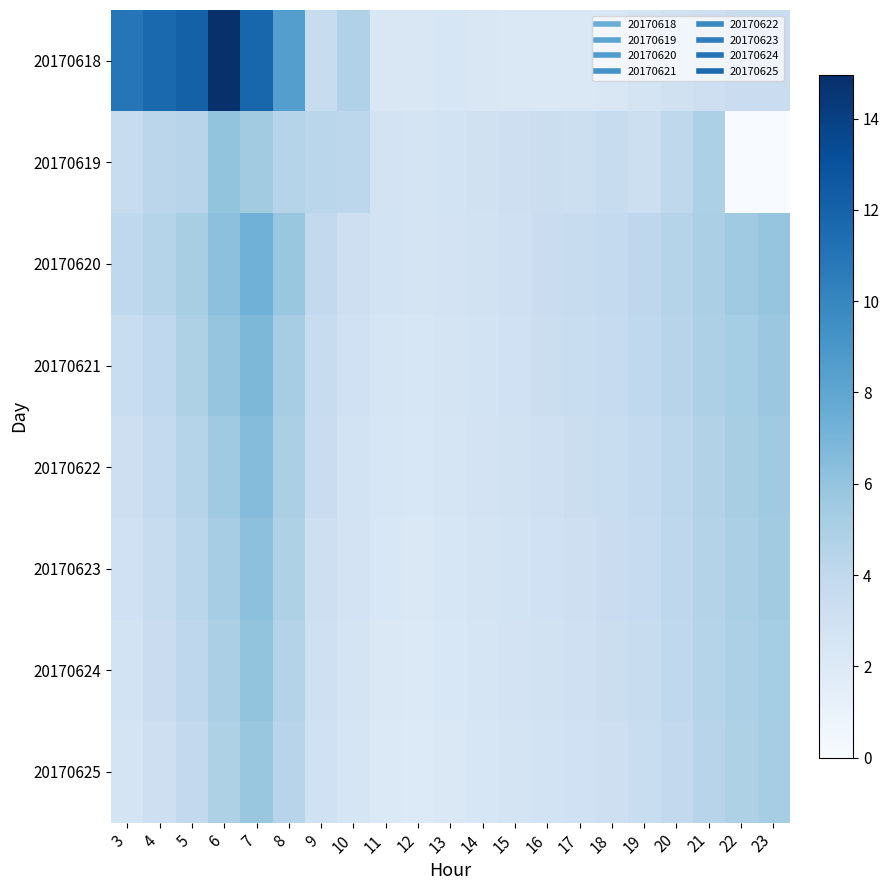

Reading left to right, transcribe all the data shown in this chart.

20170618: 3=11.0	4=11.7	5=12.1	6=15.0	7=11.8	8=8.5	9=3.6	10=4.7	11=2.3	12=2.3	13=2.3	14=2.3	15=2.1	16=2.1	17=2.2	18=2.3	19=2.6	20=3.0	21=3.2	22=3.4	23=3.4
20170619: 3=3.5	4=4.2	5=4.4	6=6.0	7=5.4	8=4.5	9=4.3	10=4.1	11=2.7	12=2.7	13=2.8	14=2.9	15=3.2	16=3.3	17=3.2	18=3.6	19=3.2	20=4.1	21=4.9	22=0.0	23=0.0
20170620: 3=4.0	4=4.5	5=5.1	6=6.2	7=7.3	8=5.8	9=3.9	10=3.2	11=2.8	12=2.6	13=2.7	14=2.9	15=3.1	16=3.4	17=3.6	18=3.8	19=4.1	20=4.5	21=5.0	22=5.5	23=5.9
20170621: 3=3.5	4=4.0	5=4.8	6=5.9	7=6.8	8=5.2	9=3.6	10=3.0	11=2.5	12=2.4	13=2.6	14=2.8	15=3.0	16=3.3	17=3.5	18=3.7	19=4.0	20=4.4	21=4.9	22=5.3	23=5.7
20170622: 3=3.2	4=3.8	5=4.5	6=5.5	7=6.5	8=5.0	9=3.4	10=2.8	11=2.4	12=2.3	13=2.5	14=2.7	15=2.9	16=3.1	17=3.3	18=3.5	19=3.8	20=4.2	21=4.7	22=5.1	23=5.5
20170623: 3=3.0	4=3.6	5=4.3	6=5.2	7=6.2	8=4.8	9=3.2	10=2.7	11=2.3	12=2.2	13=2.4	14=2.6	15=2.8	16=3.0	17=3.2	18=3.4	19=3.7	20=4.1	21=4.6	22=5.0	23=5.4
20170624: 3=2.8	4=3.4	5=4.1	6=5.0	7=6.0	8=4.6	9=3.1	10=2.6	11=2.2	12=2.1	13=2.3	14=2.5	15=2.7	16=2.9	17=3.1	18=3.3	19=3.6	20=4.0	21=4.5	22=4.9	23=5.3
20170625: 3=2.6	4=3.2	5=3.9	6=4.8	7=5.8	8=4.4	9=3.0	10=2.5	11=2.1	12=2.0	13=2.2	14=2.4	15=2.6	16=2.8	17=3.0	18=3.2	19=3.5	20=3.9	21=4.4	22=4.8	23=5.2